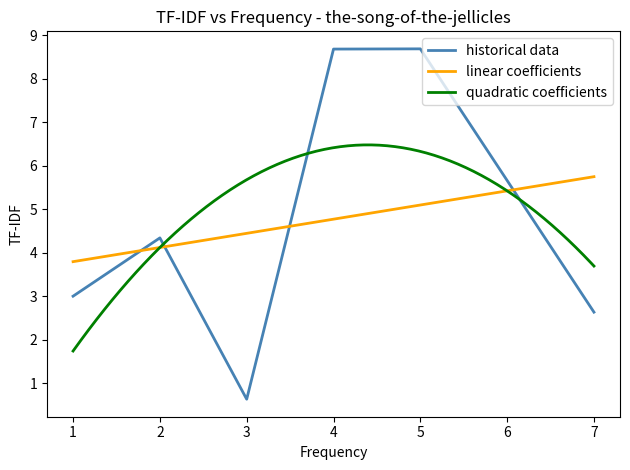

Which label corresponds to the smallest value in the chart?

3